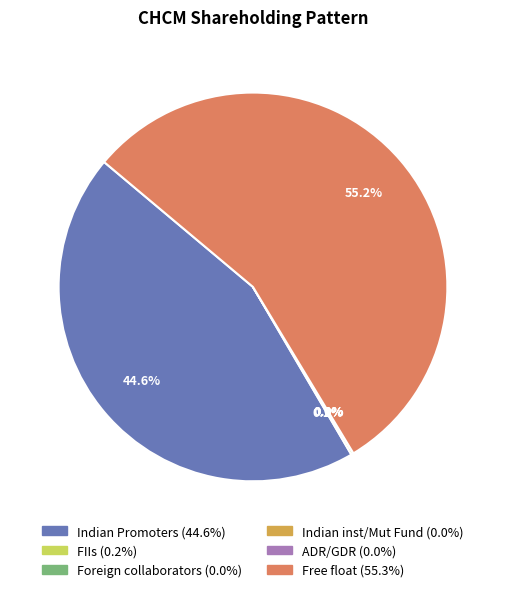

Which has a higher value, ADR/GDR or Indian inst/Mut Fund?

ADR/GDR